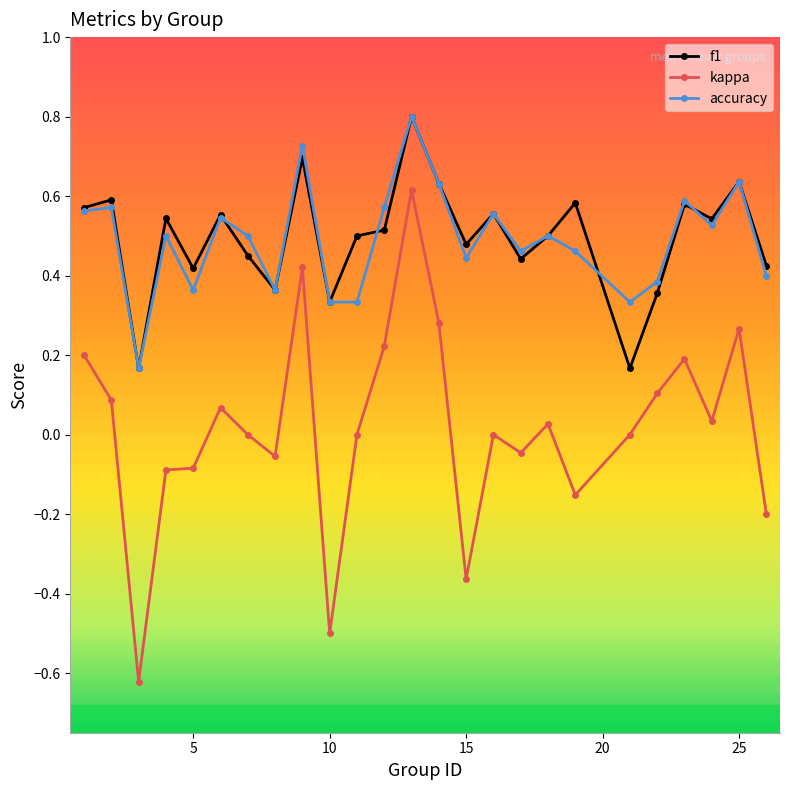

What is the maximum value for accuracy?

0.8